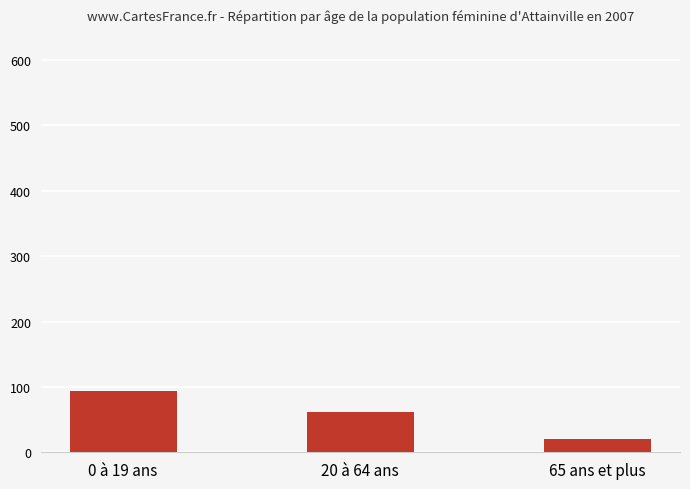

What is the approximate value at 20 à 64 ans, to the nearest 10?

60